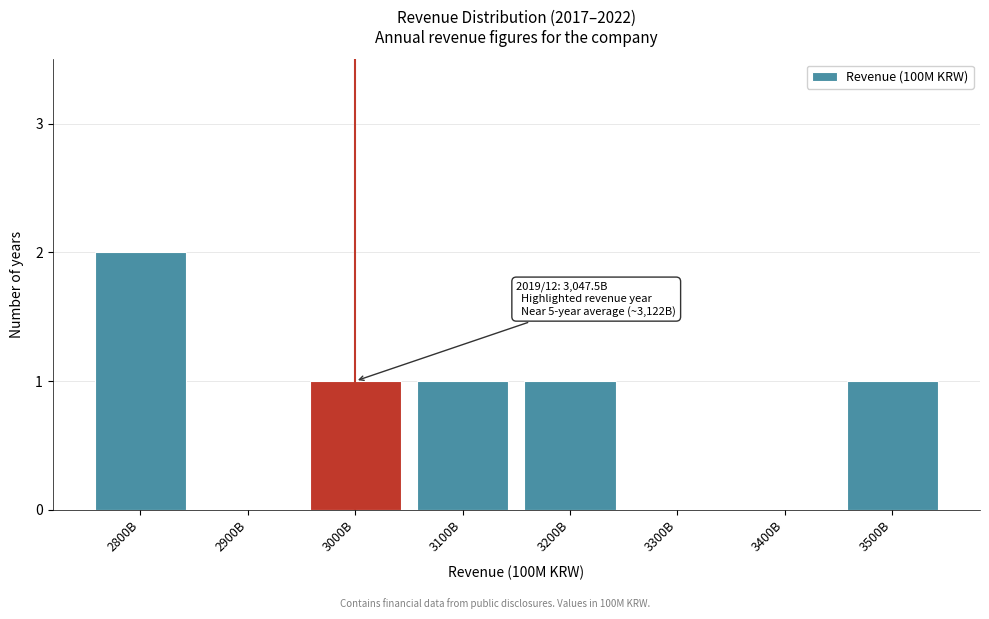

Reading left to right, extract all data points from this chart.

2800B=2	2900B=0	3000B=1	3100B=1	3200B=1	3300B=0	3400B=0	3500B=1